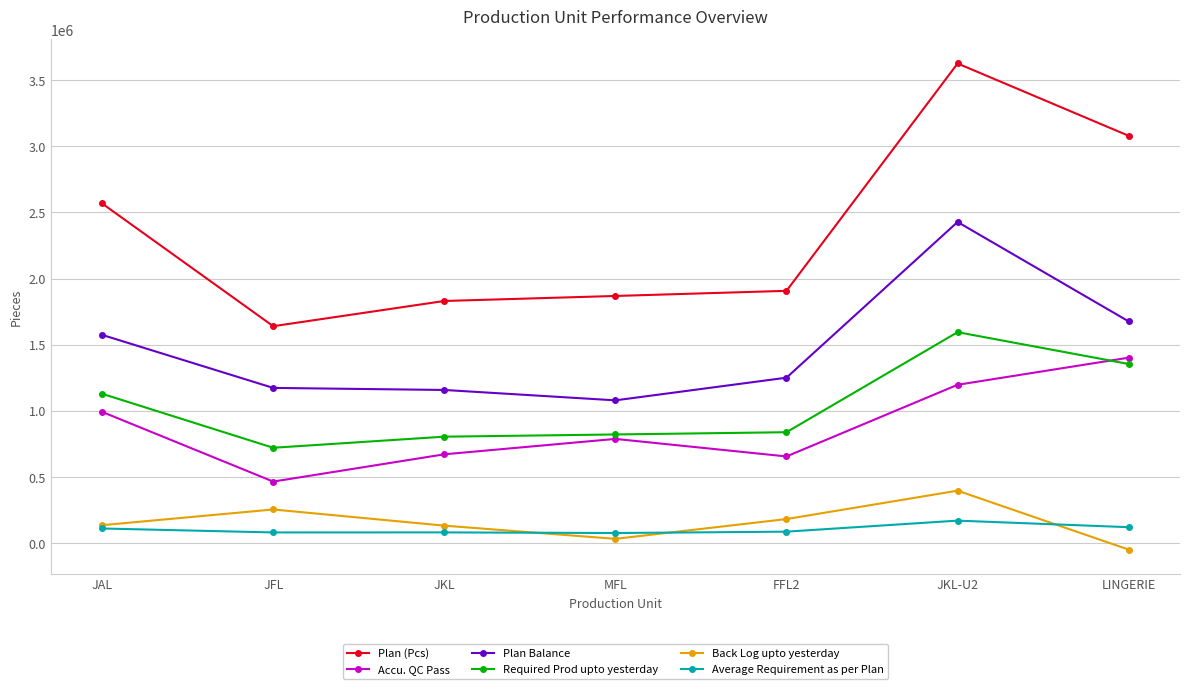

True or false: Average Requirement as per Plan and Required Prod upto yesterday intersect in this chart.

False